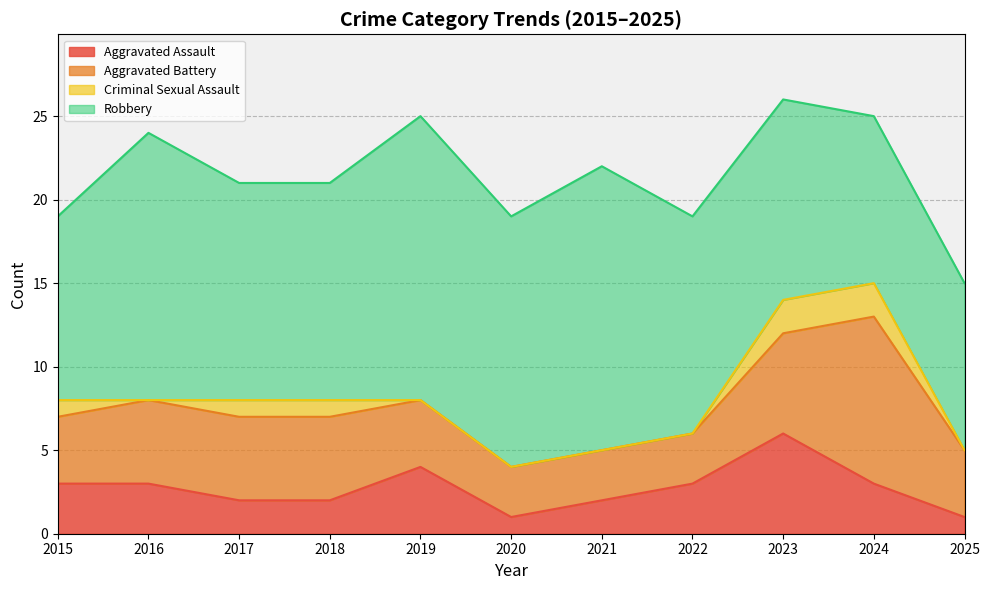

List the series in order of their peak value, highest first.

Robbery, Aggravated Battery, Aggravated Assault, Criminal Sexual Assault